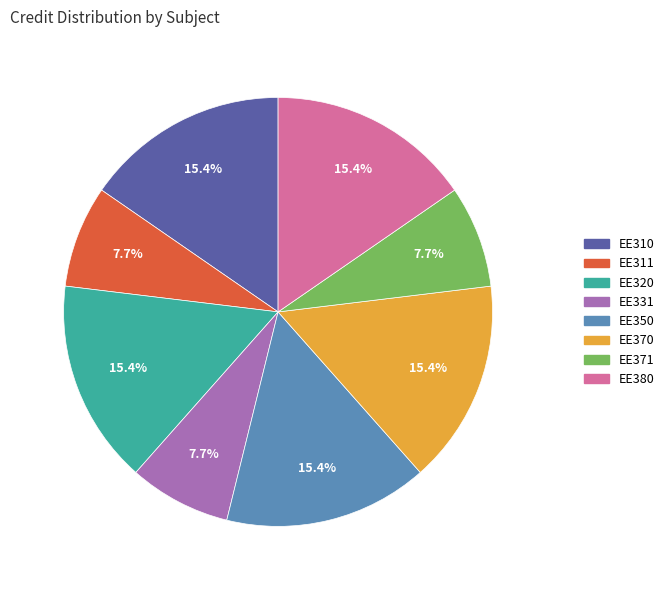

What percentage is NOT represented by EE380?

84.6%